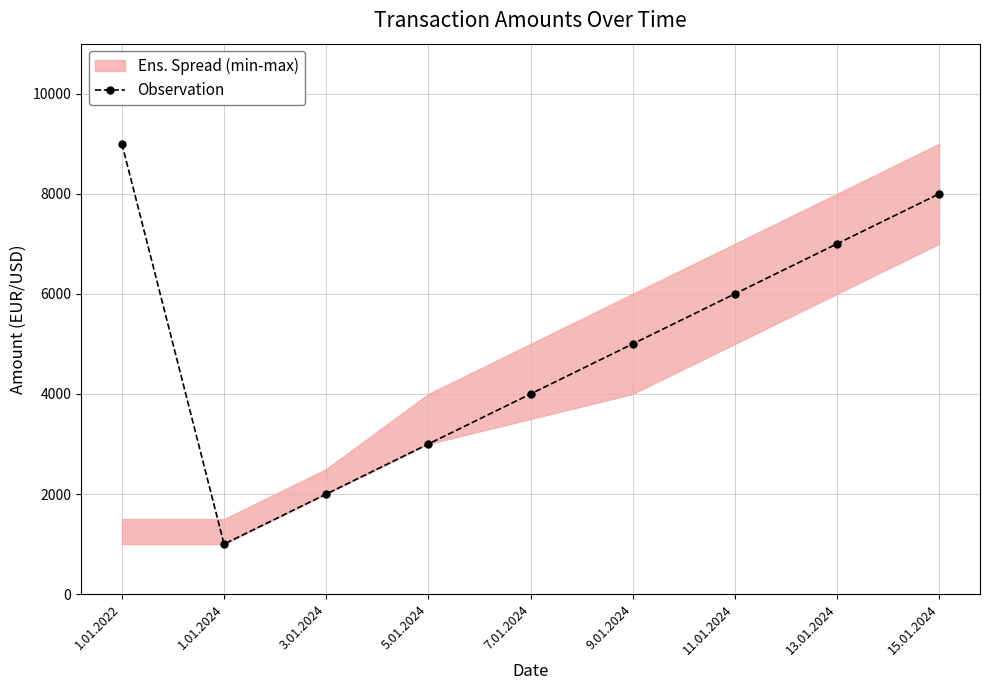

What position from the left is 7.01.2024?

5